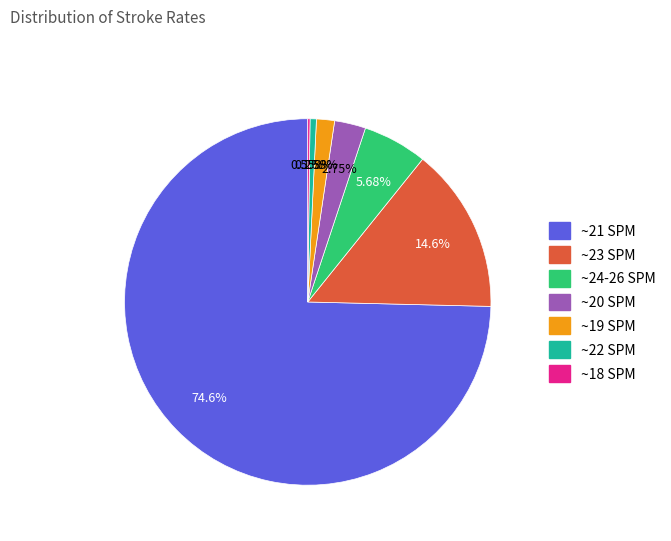

The ~23 SPM slice represents 27% of the pie. True or false?

False